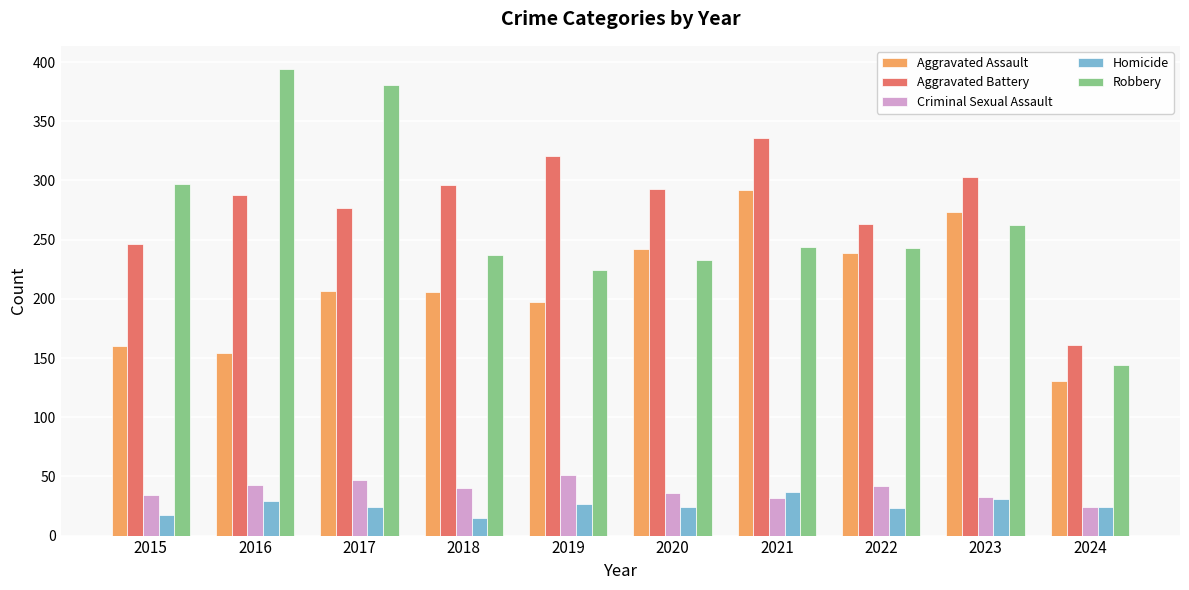

Which series changed the most between 2017 and 2021?

Robbery